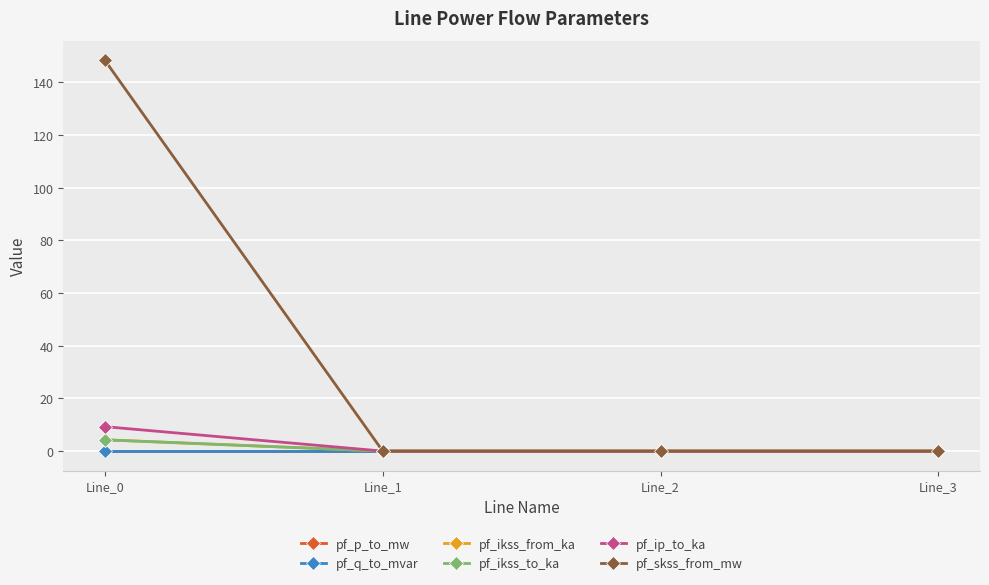

Does the chart have visible grid lines?

Yes